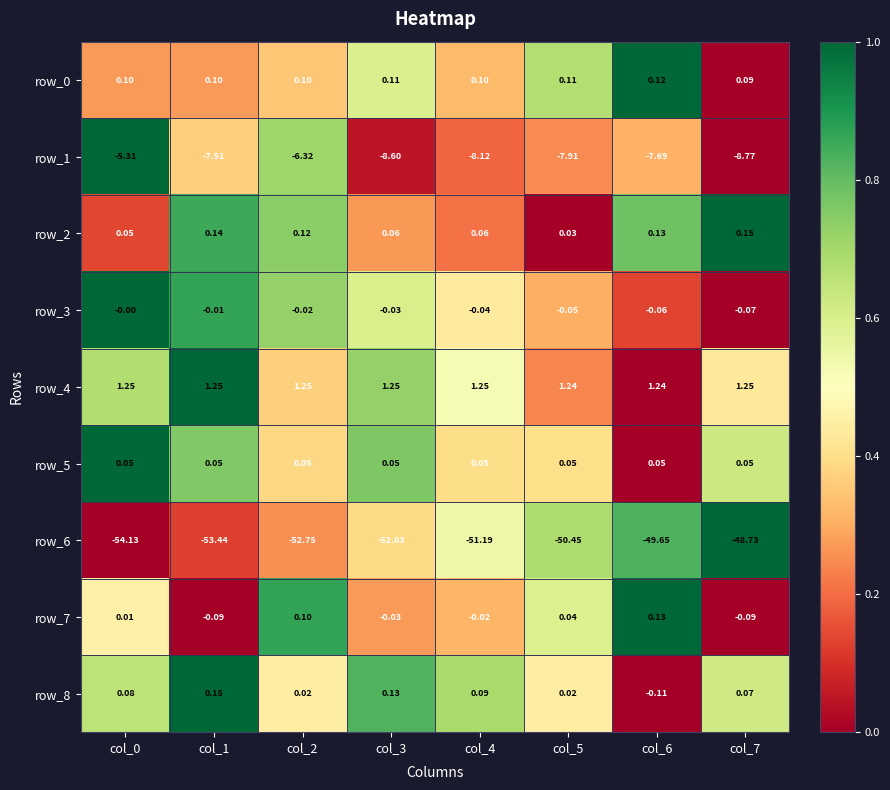

Is the value of row_3 at col_4 greater than the value of row_2 at col_2?

No